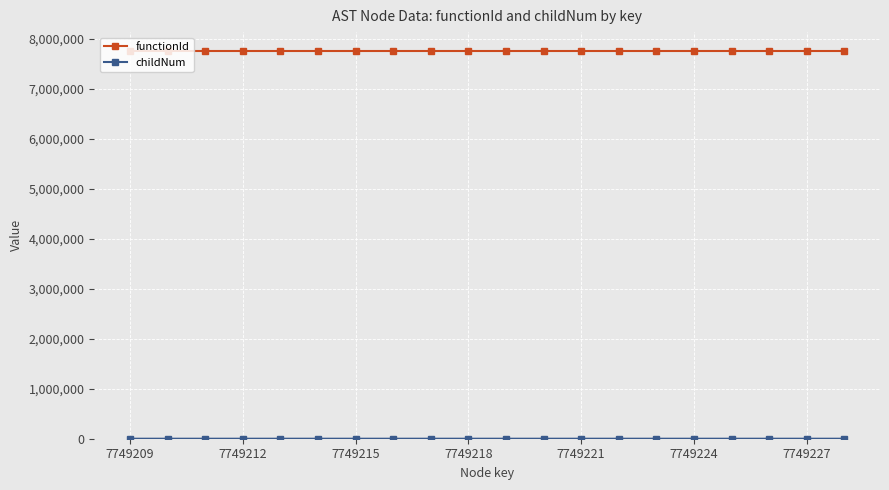

What is the maximum value shown in the chart?

7749208